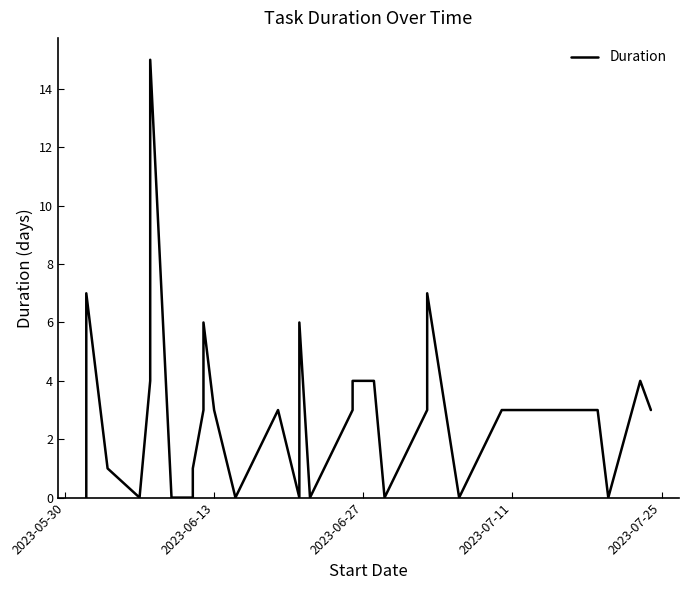

Does the chart display data point markers on the line(s)?

No